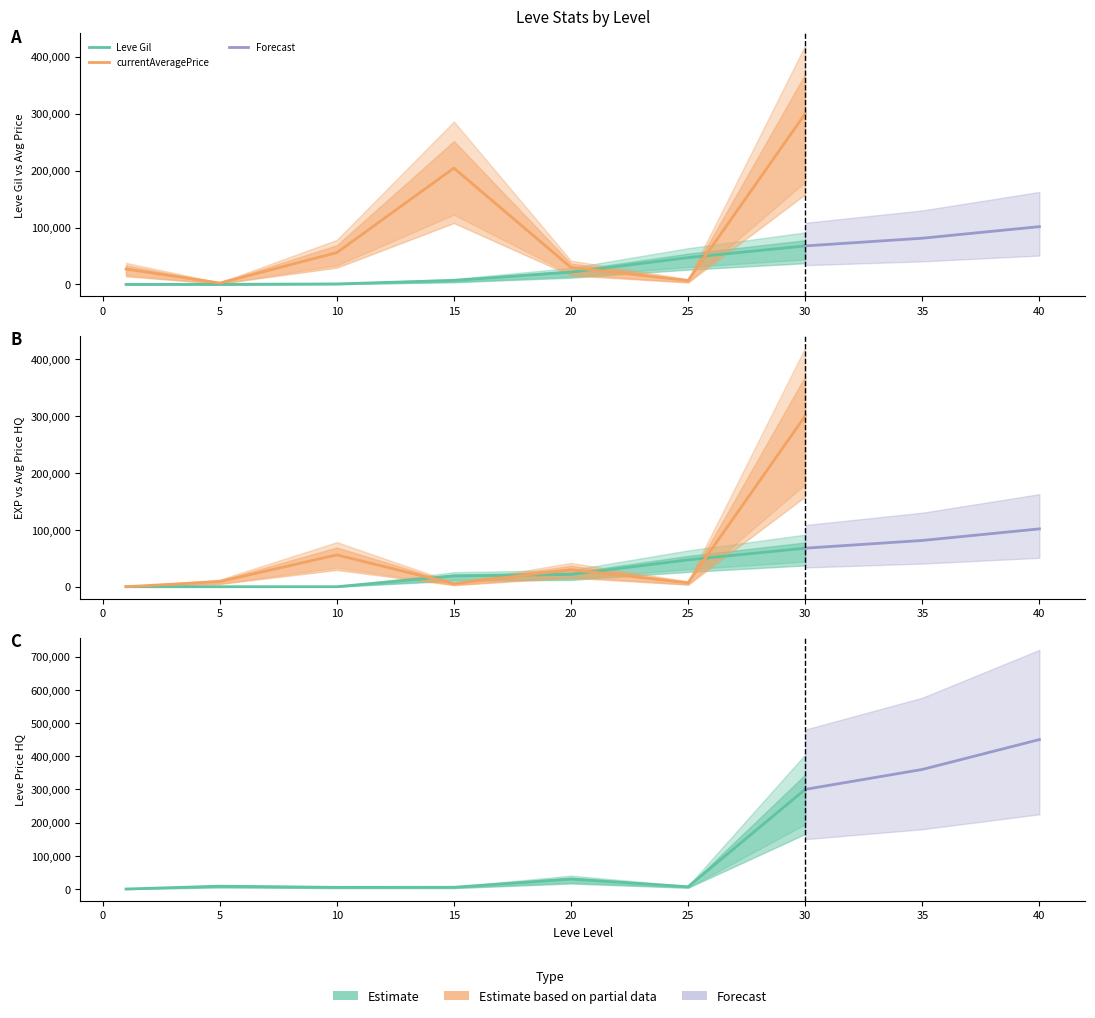

What is the sum of the LevePriceHQ values at 30 and 1?

300000